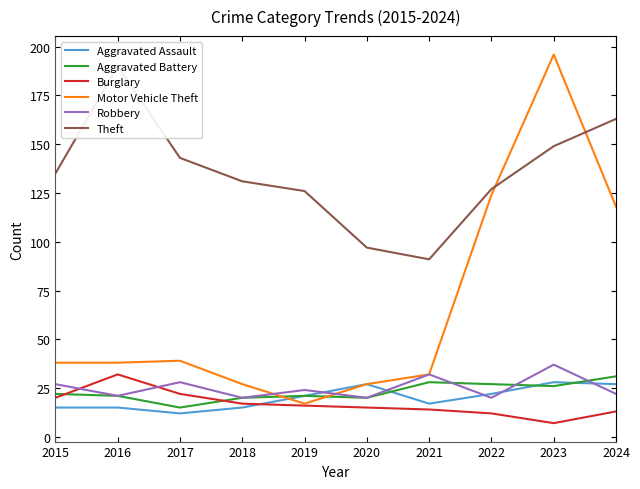

What is the value of the Burglary point at the 6th from the left?

15